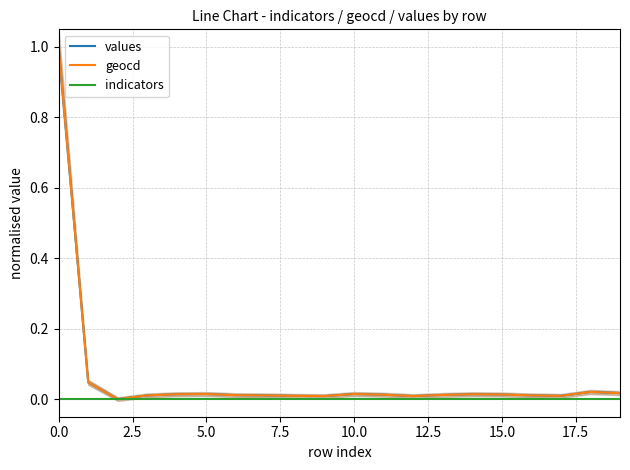

True or false: values and indicators cross at least once.

False